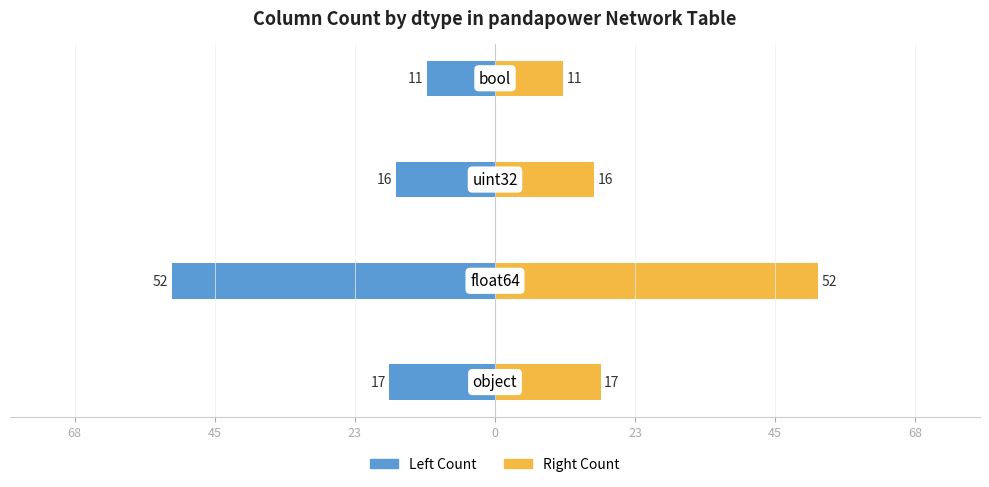

Reading left to right, list all the values displayed in this chart.

Left Count: -17	-52	-16	-11
Right Count: 17	52	16	11